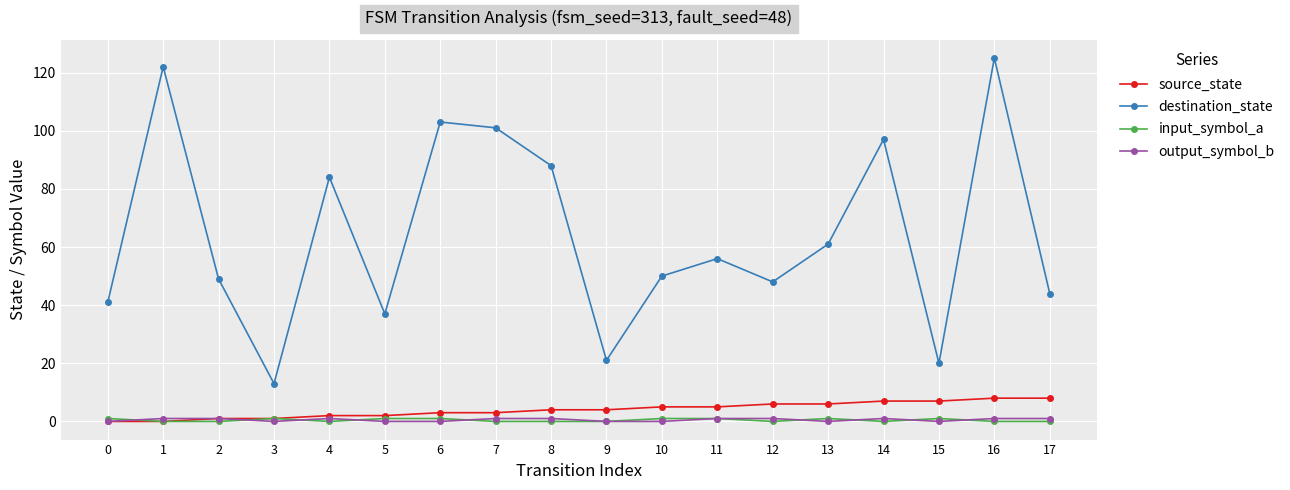

What are all the series names shown in the legend?

source_state, destination_state, input_symbol_a, output_symbol_b